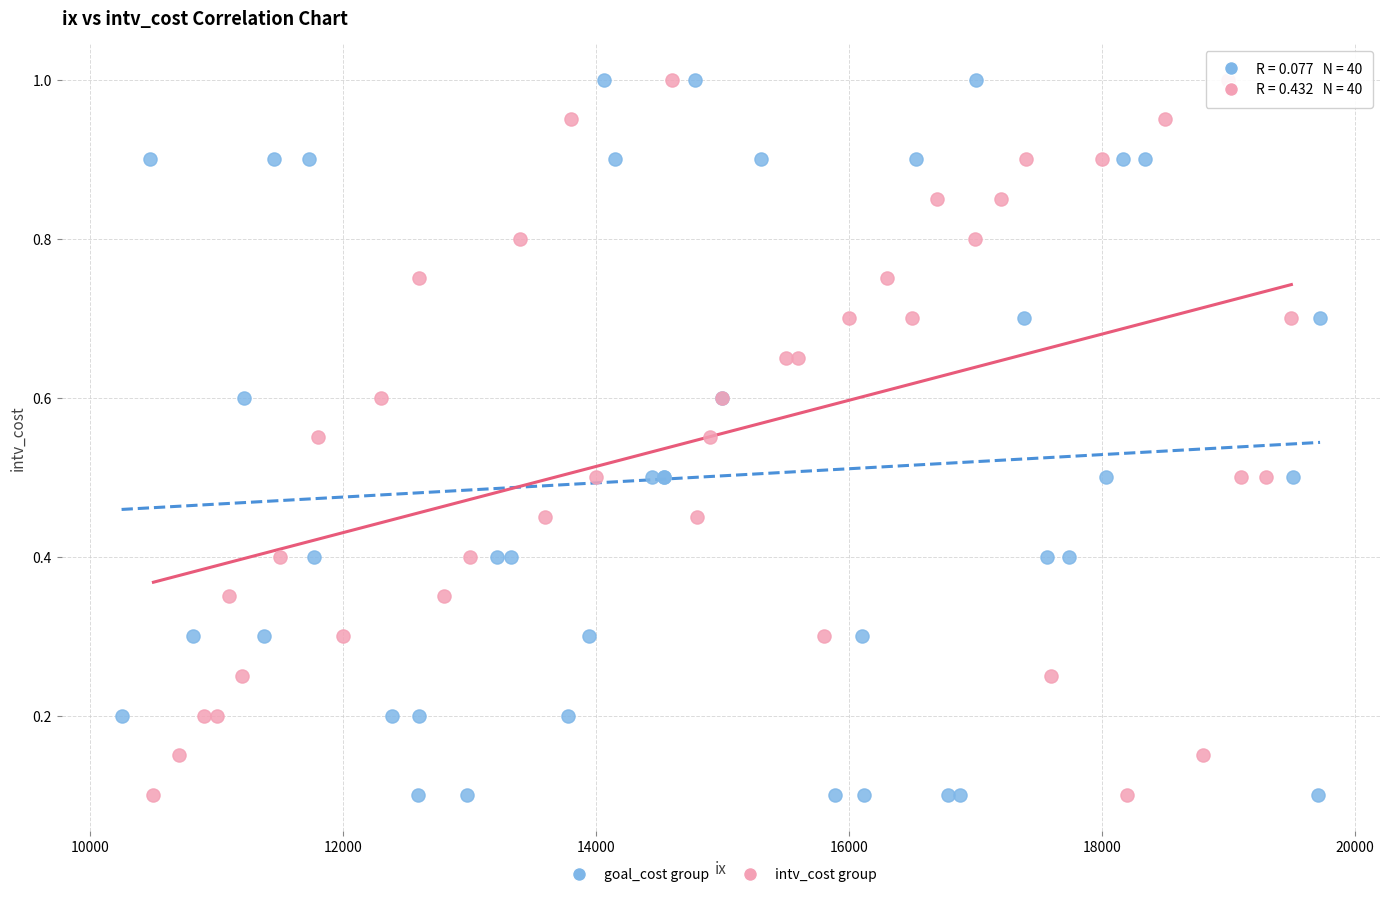

What are all the series names shown in the legend?

goal_cost group, intv_cost group